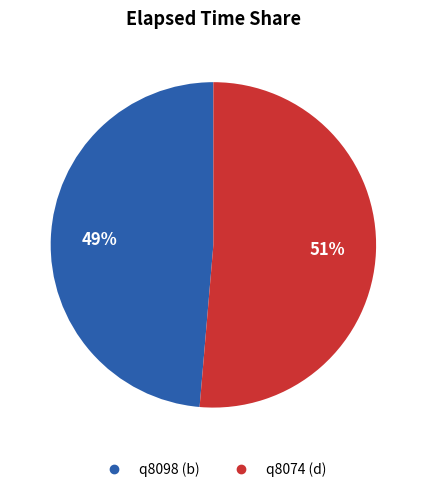

Which has a higher value, q8098 (b) or q8074 (d)?

q8074 (d)